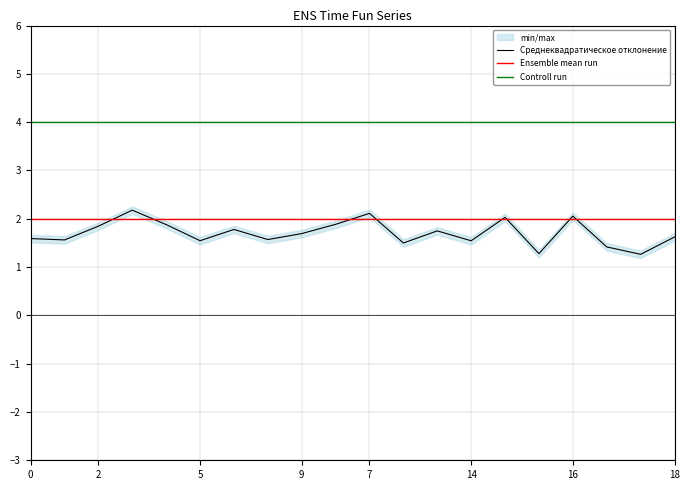

The value of Ensemble mean run at 9 is 0.8. True or false?

False